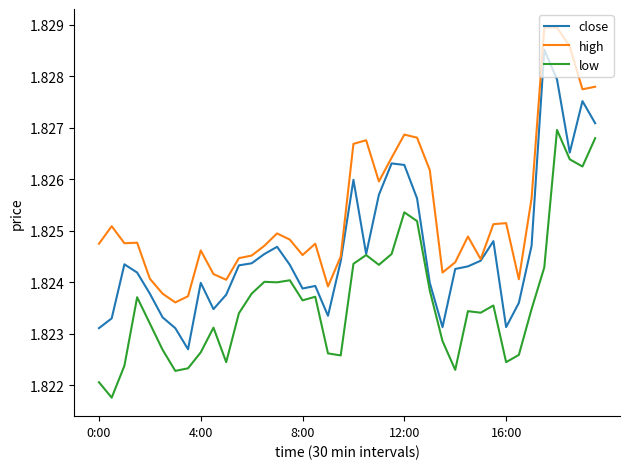

Does the chart display data point markers on the line(s)?

No